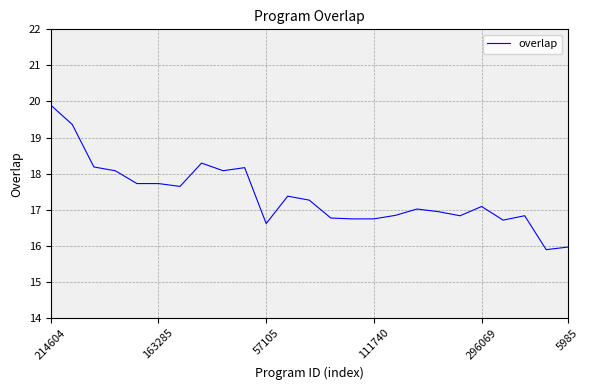

What is the minimum value shown in the chart?

15.9